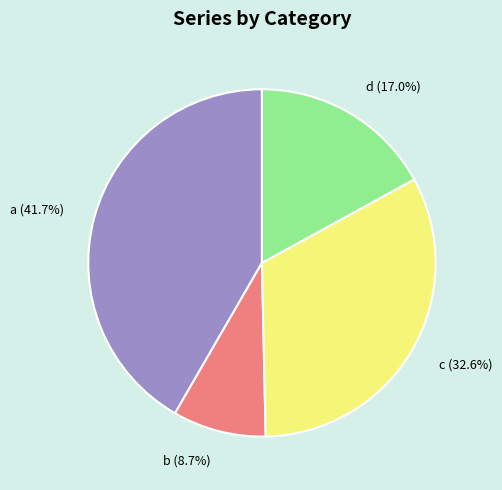

Between a and d, which is larger?

a